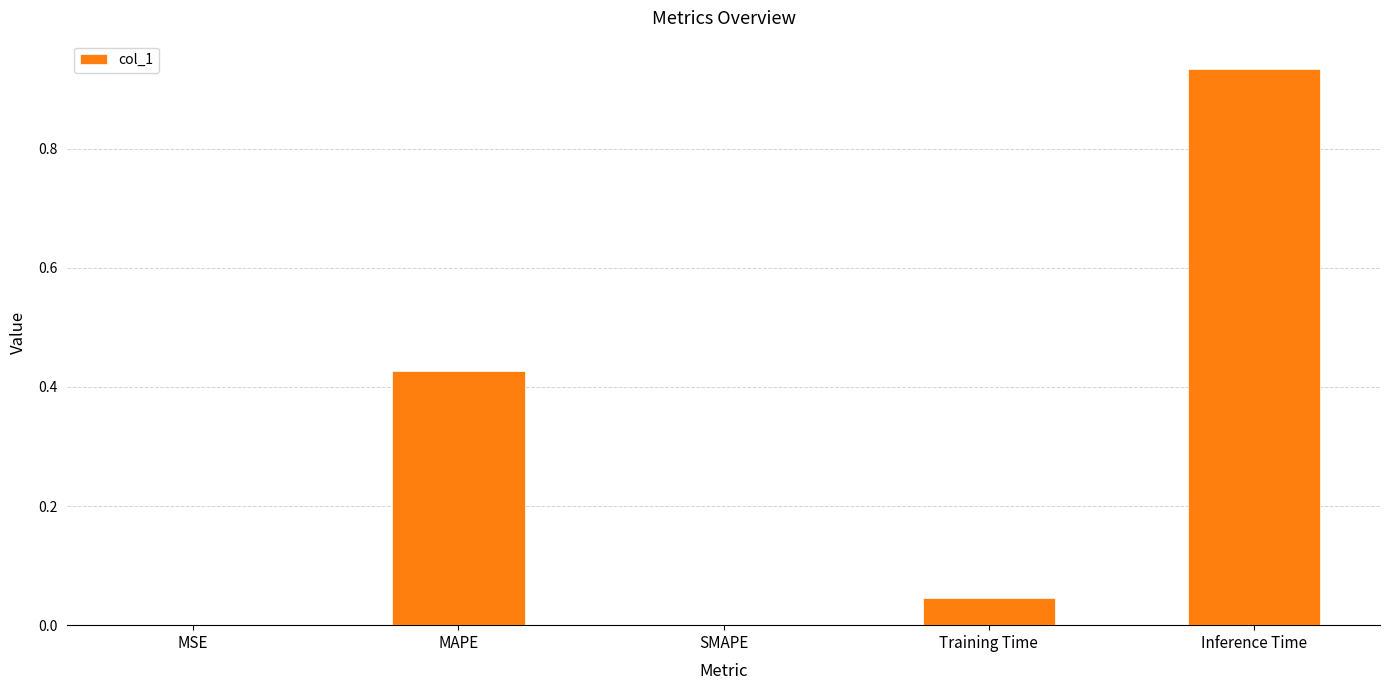

What is the sum of all values?

1.4